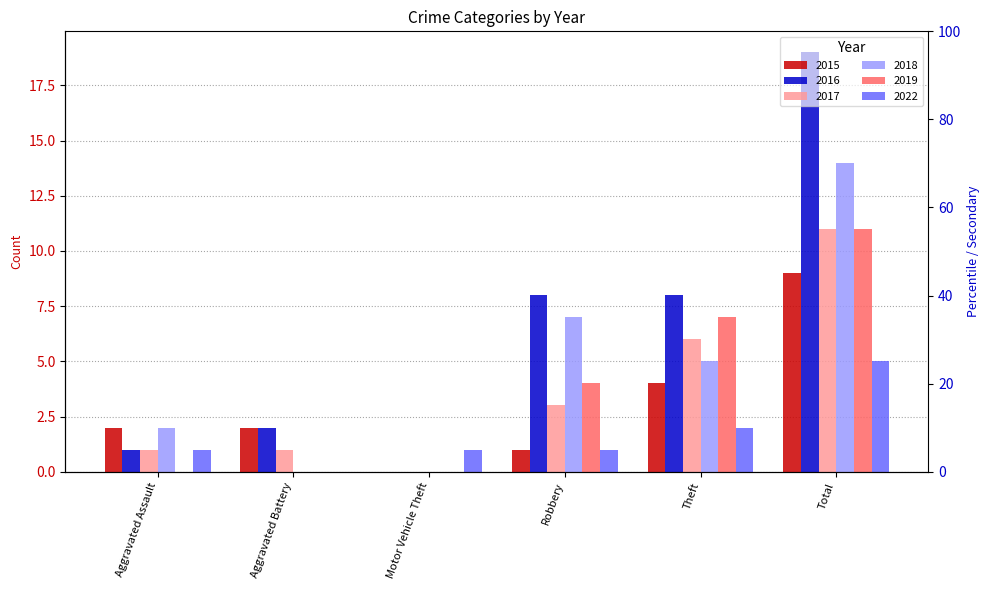

What is the sum of the 2018 values at Aggravated Battery and Robbery?

7